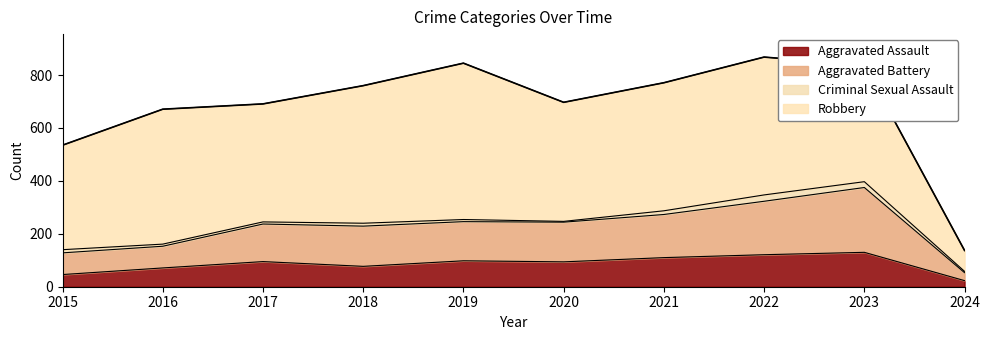

True or false: Aggravated Battery and Aggravated Assault cross at least once.

False